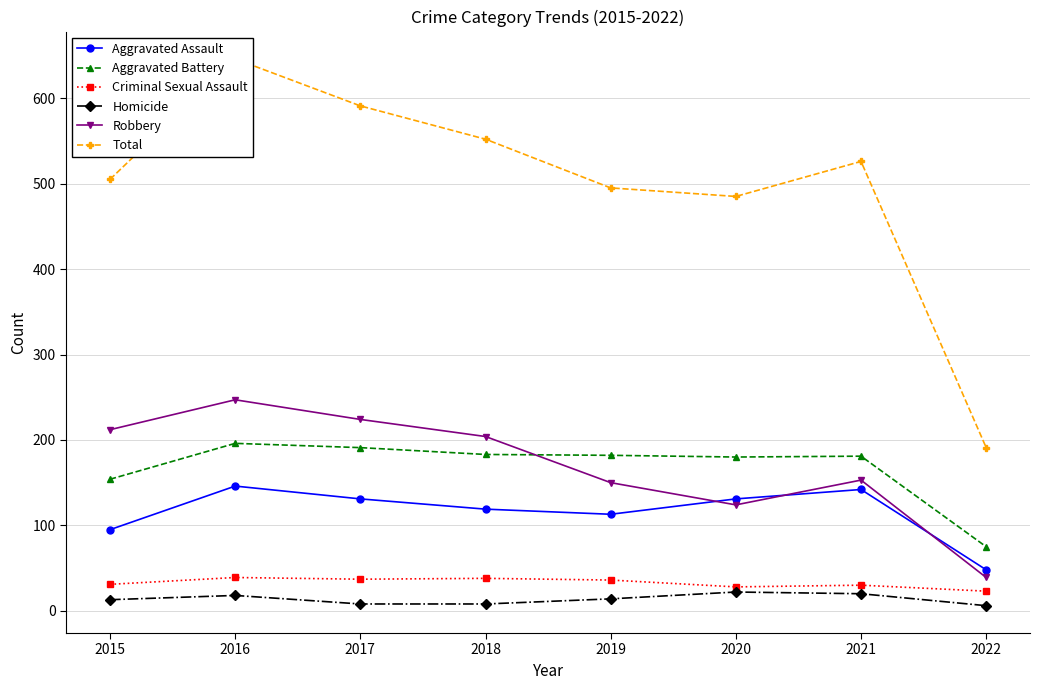

Reading right to left, extract all data points from this chart.

Aggravated Assault: 48	142	131	113	119	131	146	95
Aggravated Battery: 75	181	180	182	183	191	196	154
Criminal Sexual Assault: 23	30	28	36	38	37	39	31
Homicide: 6	20	22	14	8	8	18	13
Robbery: 39	153	124	150	204	224	247	212
Total: 191	526	485	495	552	591	646	505